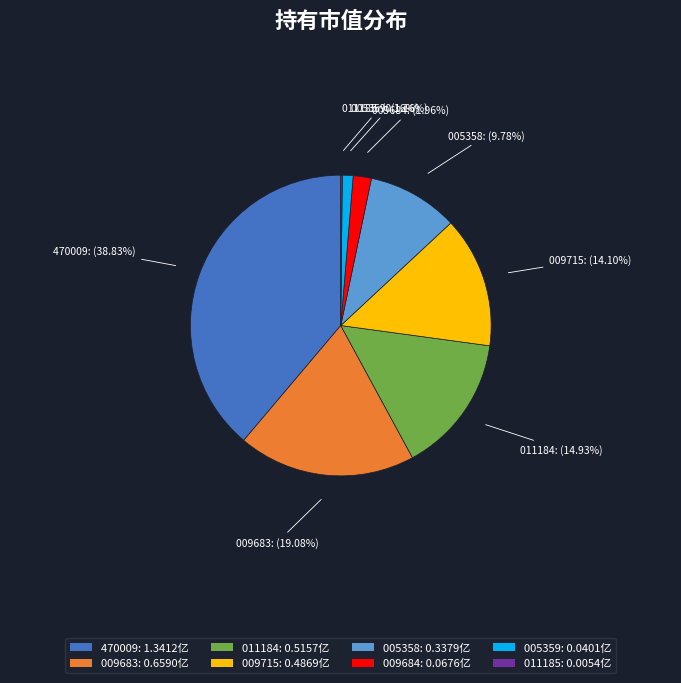

Does any single category account for the majority?

No